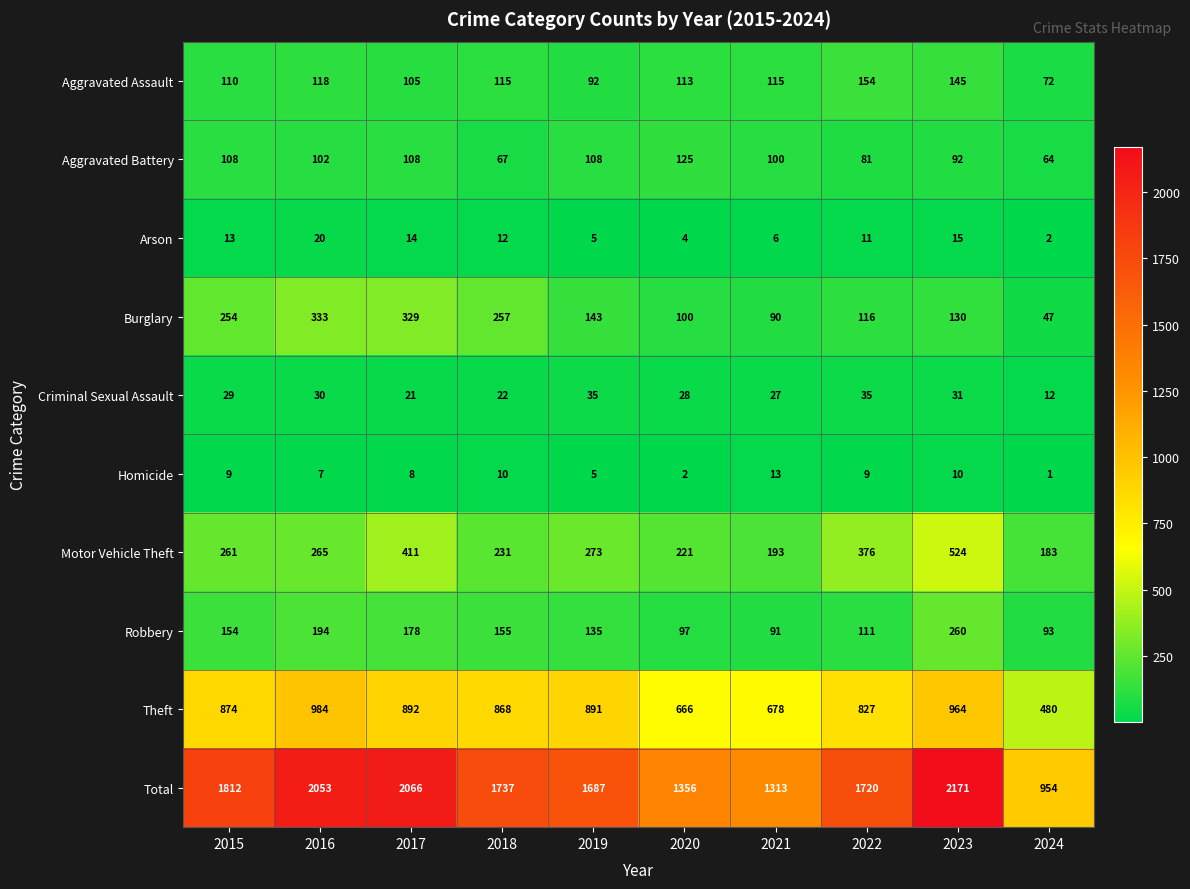

What is the difference between the highest and lowest values at 2018?

1727